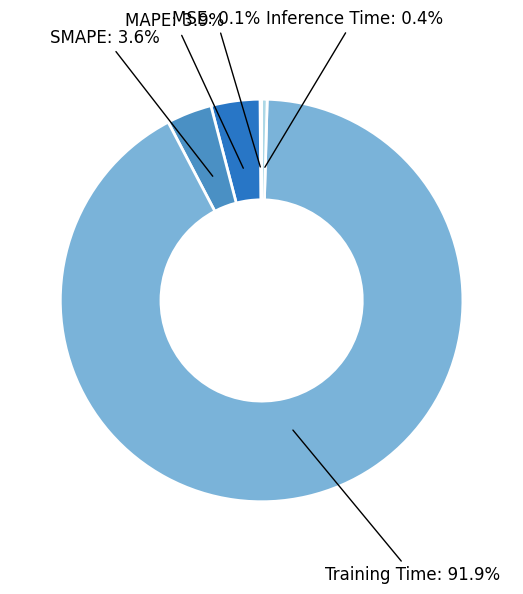

Does any single category account for the majority?

Yes